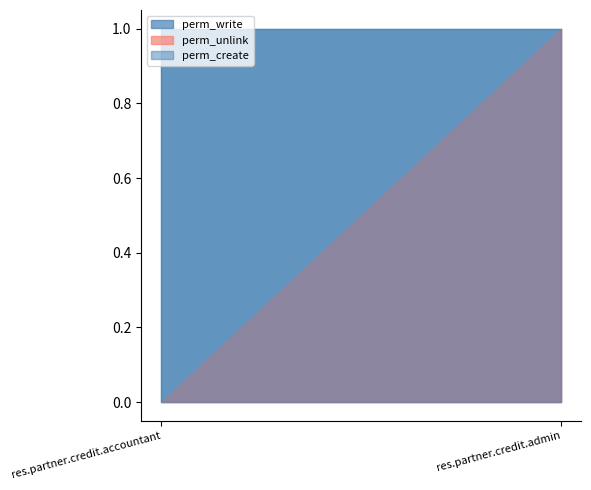

What are all the series names shown in the legend?

perm_unlink, perm_write, perm_create